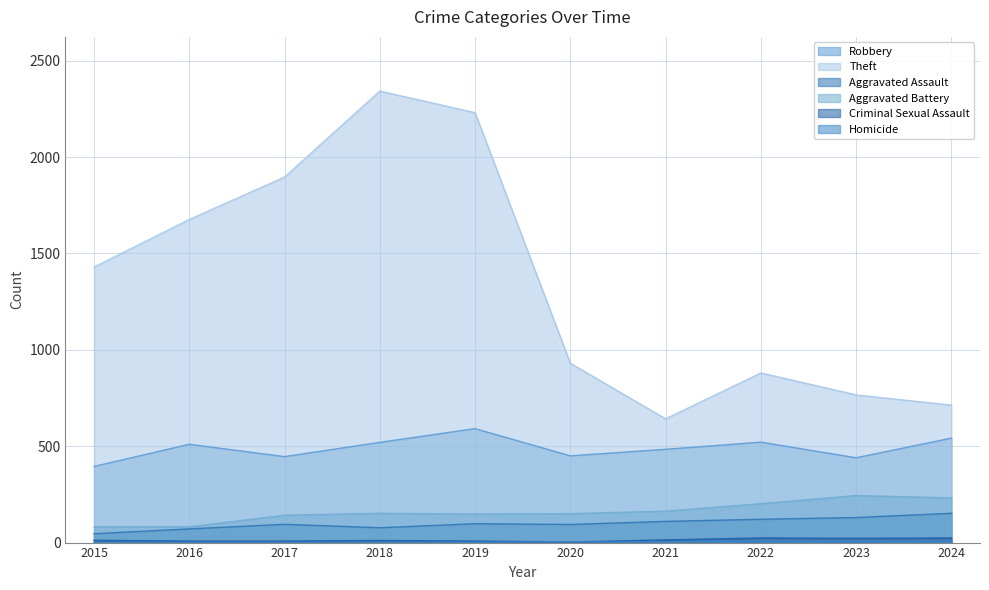

Does the chart display data point markers on the line(s)?

No